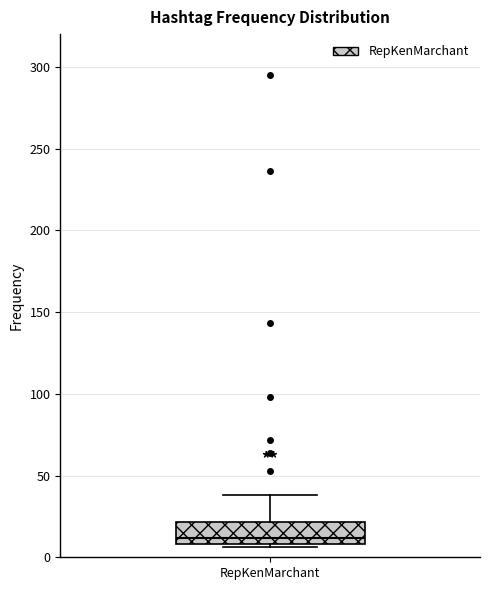

Where does the upper whisker of the box for RepKenMarchant end on the y-axis? The values are not printed on the chart, so give them approximately, as read against the axis.

40